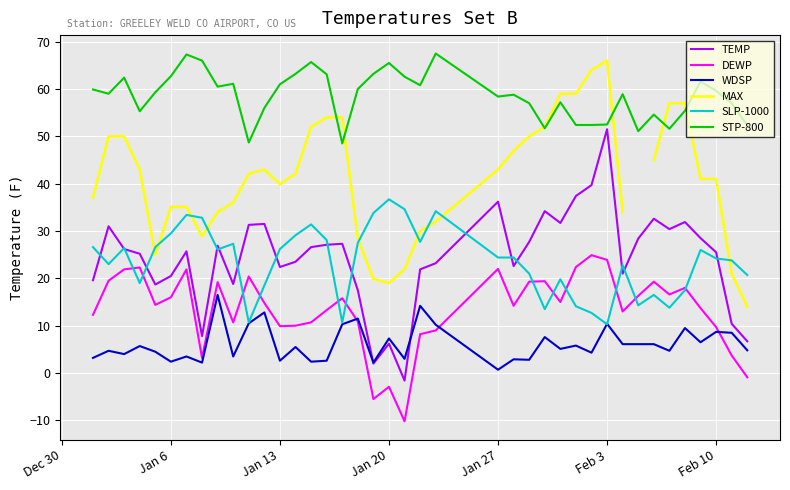

What are all the series names shown in the legend?

TEMP, DEWP, WDSP, MAX, SLP-1000, STP-800